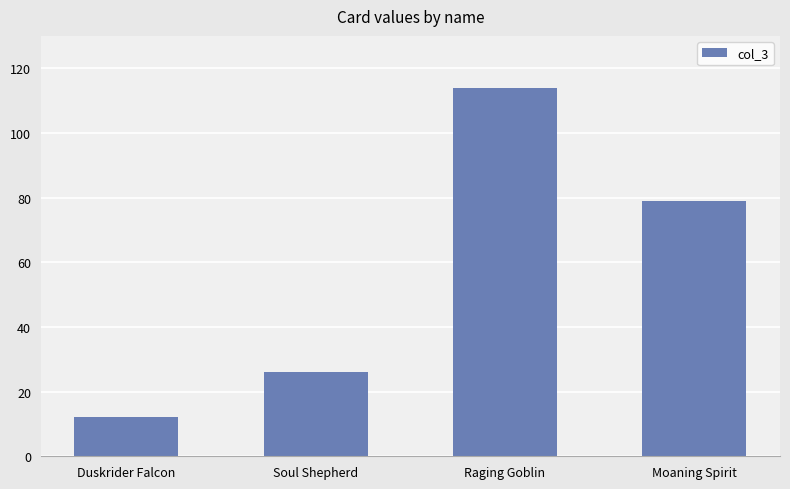

What is the sum of the values at Moaning Spirit and Raging Goblin?

193